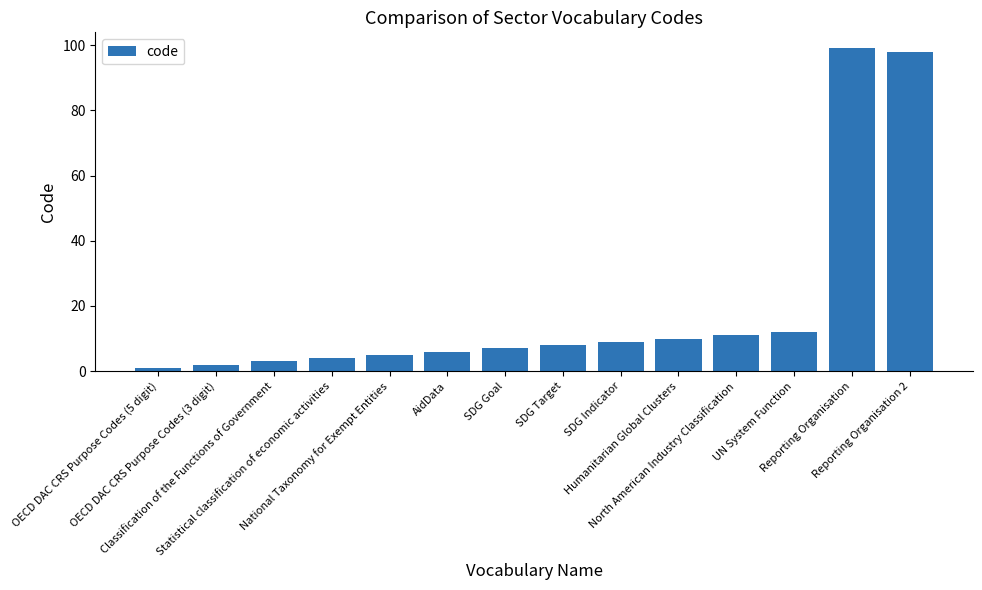

List the labels in order of value, smallest first.

OECD DAC CRS Purpose Codes (5 digit), OECD DAC CRS Purpose Codes (3 digit), Classification of the Functions of Government, Statistical classification of economic activities, National Taxonomy for Exempt Entities, AidData, SDG Goal, SDG Target, SDG Indicator, Humanitarian Global Clusters, North American Industry Classification, UN System Function, Reporting Organisation 2, Reporting Organisation